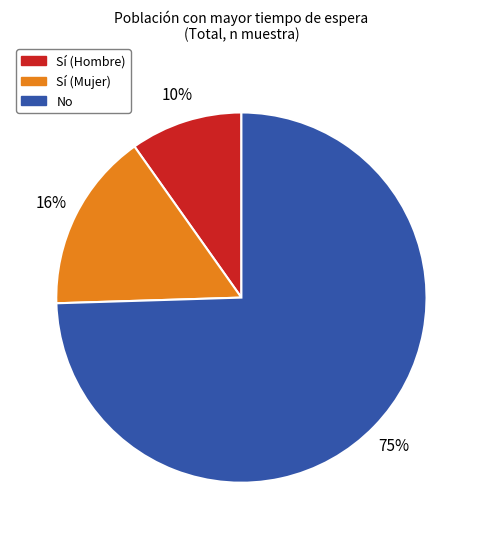

Rank the categories by value from highest to lowest.

No, Sí (Mujer), Sí (Hombre)